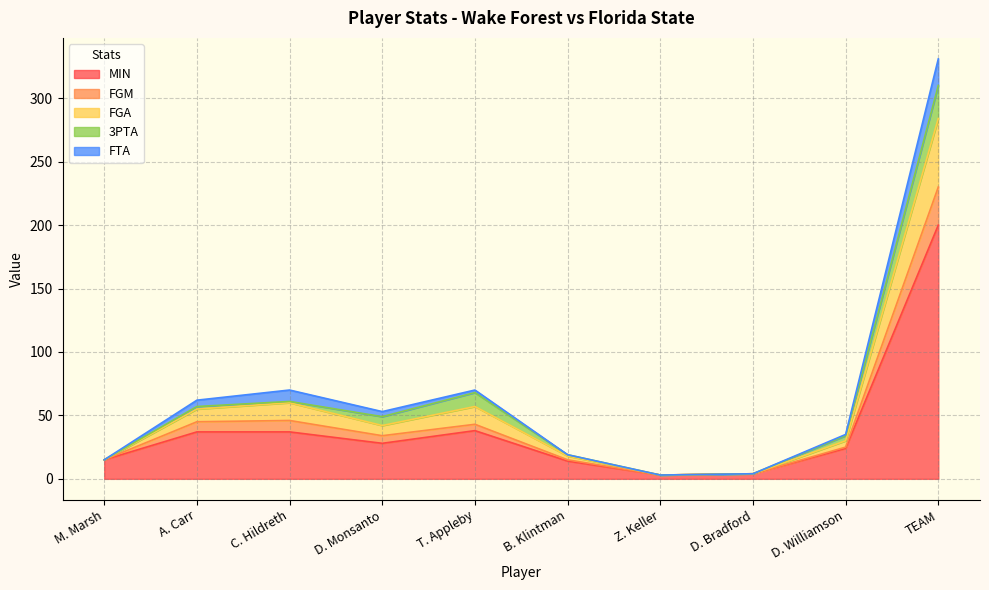

True or false: FGA has more than 1 points higher than both neighbors.

True